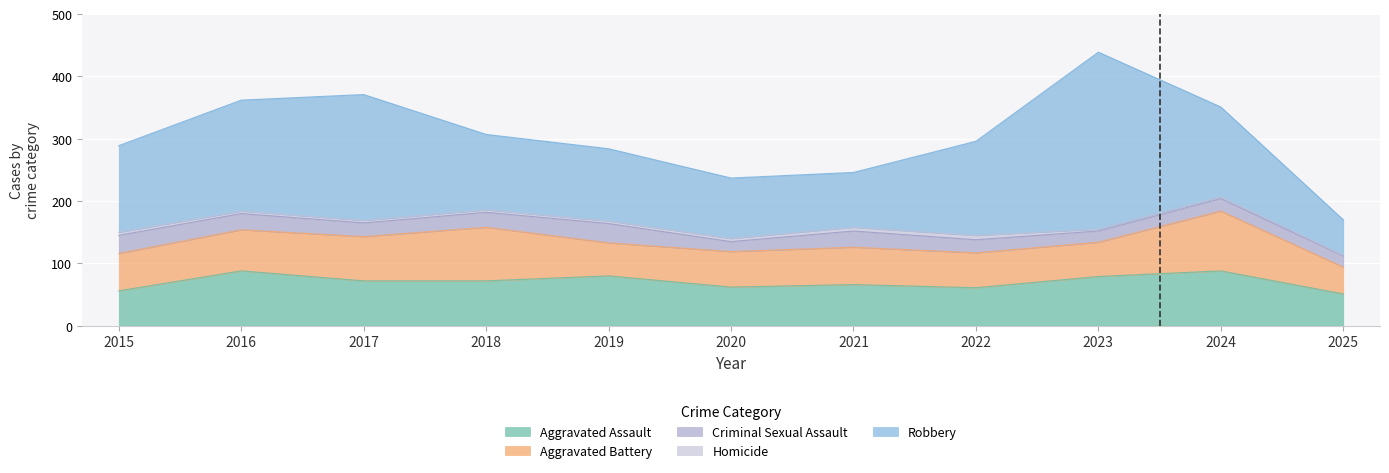

How many distinct data groups are displayed?

5